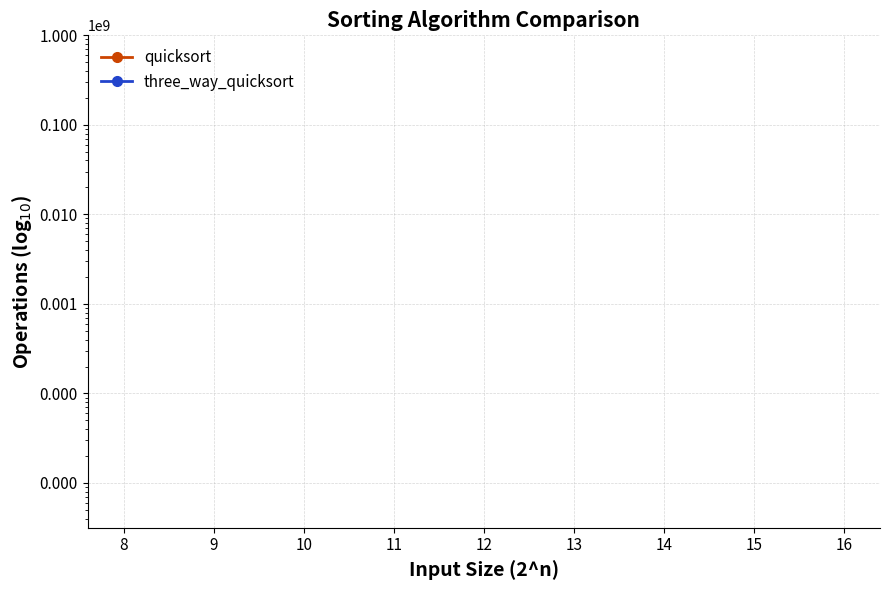

What is the lowest value of the three_way_quicksort series?

3.0